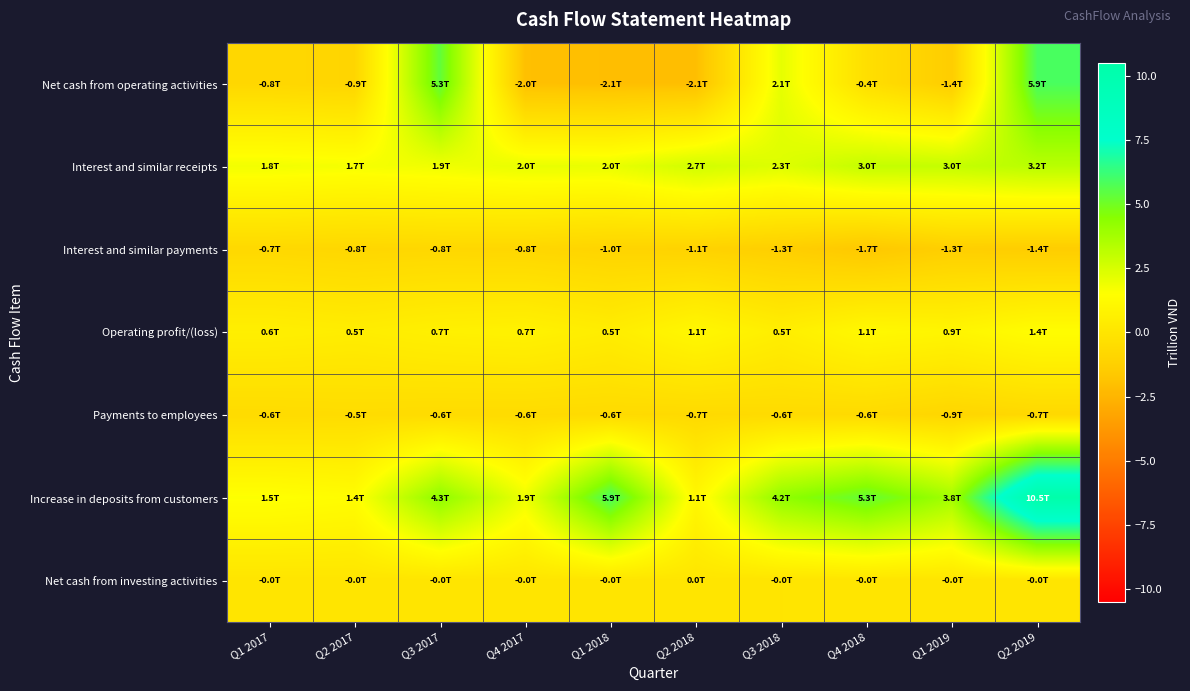

Reading left to right, extract all data points from this chart.

Net cash from operating activities: Q1 2017=-0.8	Q2 2017=-0.9	Q3 2017=5.3	Q4 2017=-2.0	Q1 2018=-2.1	Q2 2018=-2.1	Q3 2018=2.1	Q4 2018=-0.4	Q1 2019=-1.4	Q2 2019=5.9
Interest and similar receipts: Q1 2017=1.8	Q2 2017=1.7	Q3 2017=1.9	Q4 2017=2.0	Q1 2018=2.0	Q2 2018=2.7	Q3 2018=2.3	Q4 2018=3.0	Q1 2019=3.0	Q2 2019=3.2
Interest and similar payments: Q1 2017=-0.7	Q2 2017=-0.8	Q3 2017=-0.8	Q4 2017=-0.8	Q1 2018=-1.0	Q2 2018=-1.1	Q3 2018=-1.3	Q4 2018=-1.7	Q1 2019=-1.3	Q2 2019=-1.4
Operating profit/(loss): Q1 2017=0.6	Q2 2017=0.5	Q3 2017=0.7	Q4 2017=0.7	Q1 2018=0.5	Q2 2018=1.1	Q3 2018=0.5	Q4 2018=1.1	Q1 2019=0.9	Q2 2019=1.4
Payments to employees: Q1 2017=-0.6	Q2 2017=-0.5	Q3 2017=-0.6	Q4 2017=-0.6	Q1 2018=-0.6	Q2 2018=-0.7	Q3 2018=-0.6	Q4 2018=-0.6	Q1 2019=-0.9	Q2 2019=-0.7
Increase in deposits from customers: Q1 2017=1.5	Q2 2017=1.4	Q3 2017=4.3	Q4 2017=1.9	Q1 2018=5.9	Q2 2018=1.1	Q3 2018=4.2	Q4 2018=5.3	Q1 2019=3.8	Q2 2019=10.5
Net cash from investing activities: Q1 2017=-0.0	Q2 2017=-0.0	Q3 2017=-0.0	Q4 2017=-0.0	Q1 2018=-0.0	Q2 2018=0.0	Q3 2018=-0.0	Q4 2018=-0.0	Q1 2019=-0.0	Q2 2019=-0.0